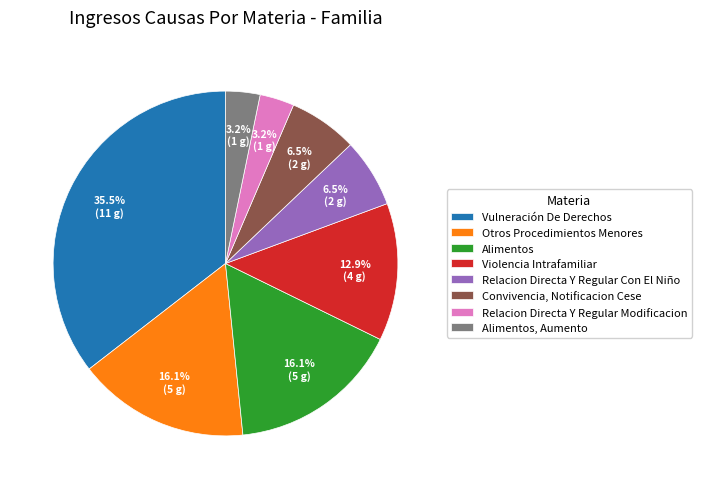

Does any single category account for the majority?

No